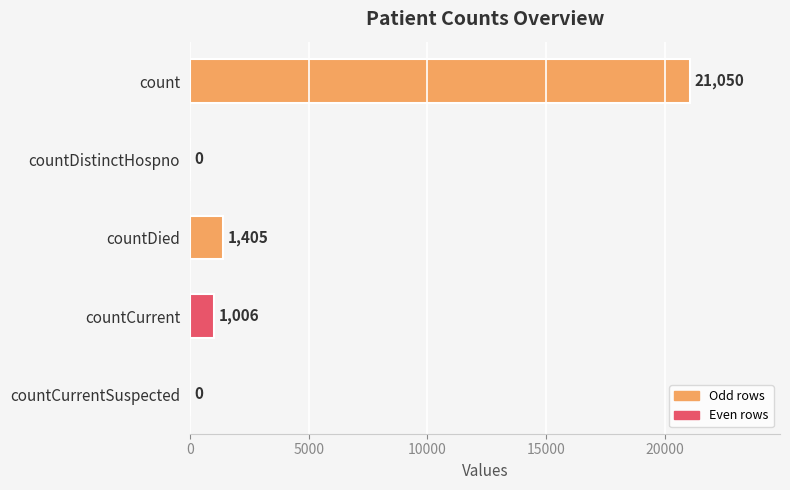

The chart shows a value of 37555 at count. True or false?

False